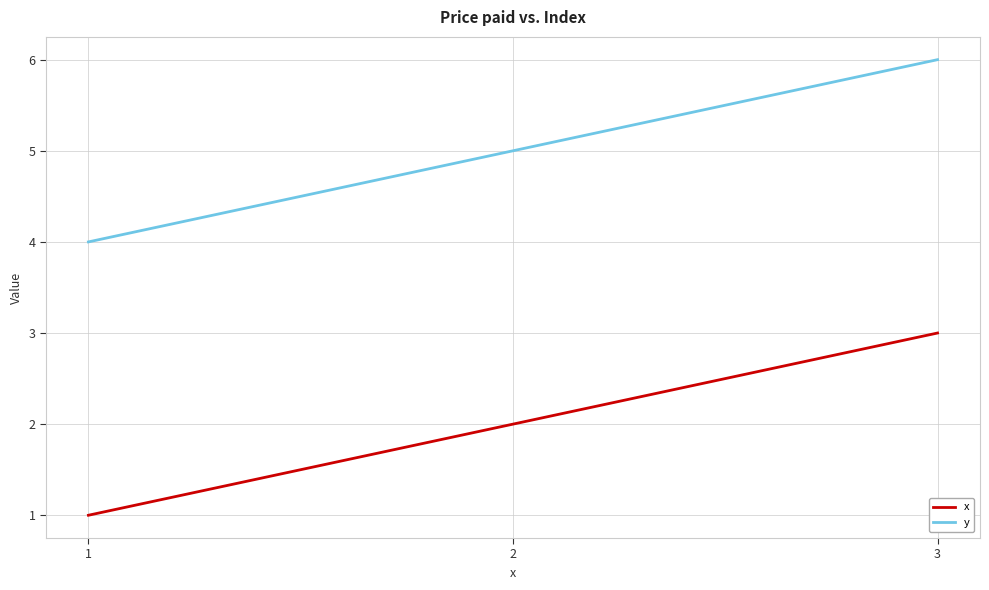

Count the x values in the range 1 to 3.

3